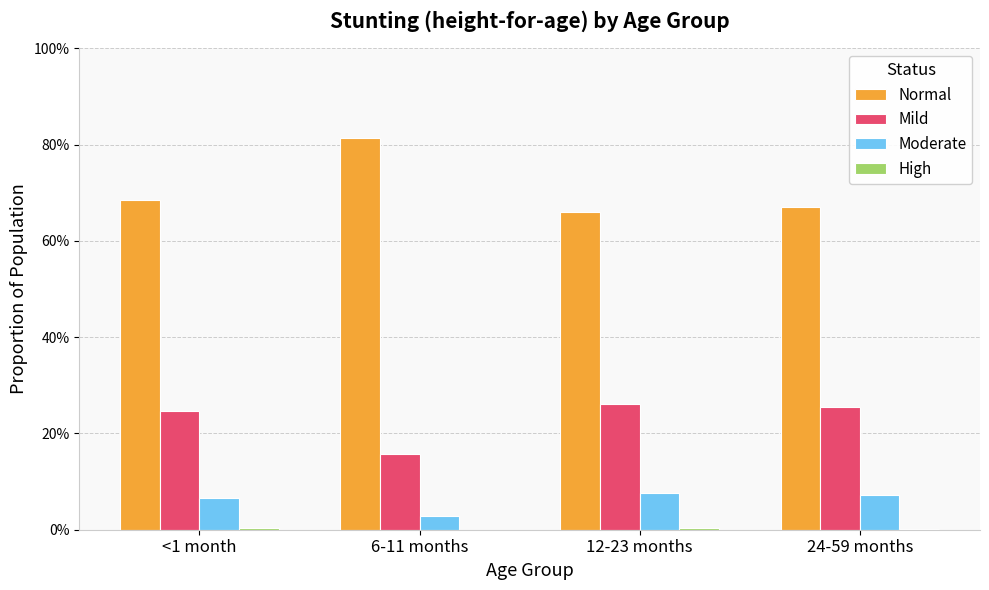

Does the chart contain stacked bars?

No